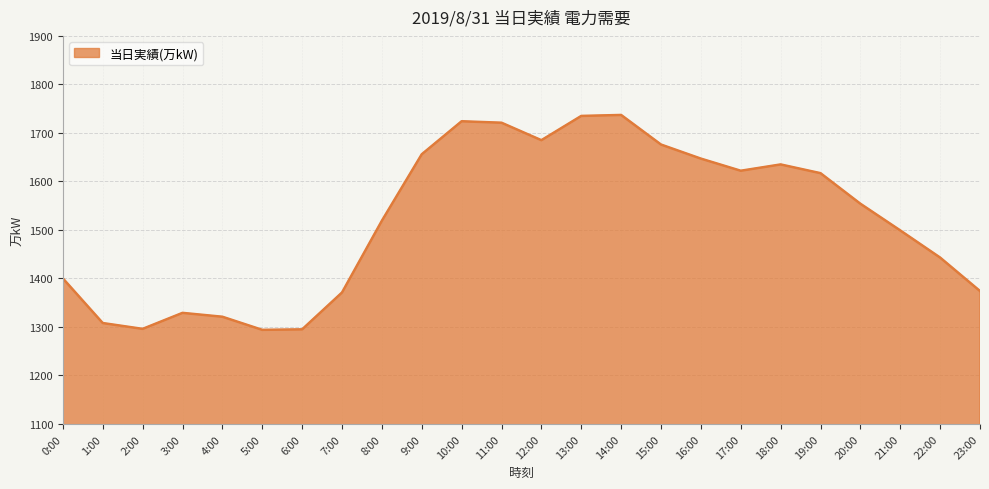

True or false: the data shows 1737 at 14:00.

True